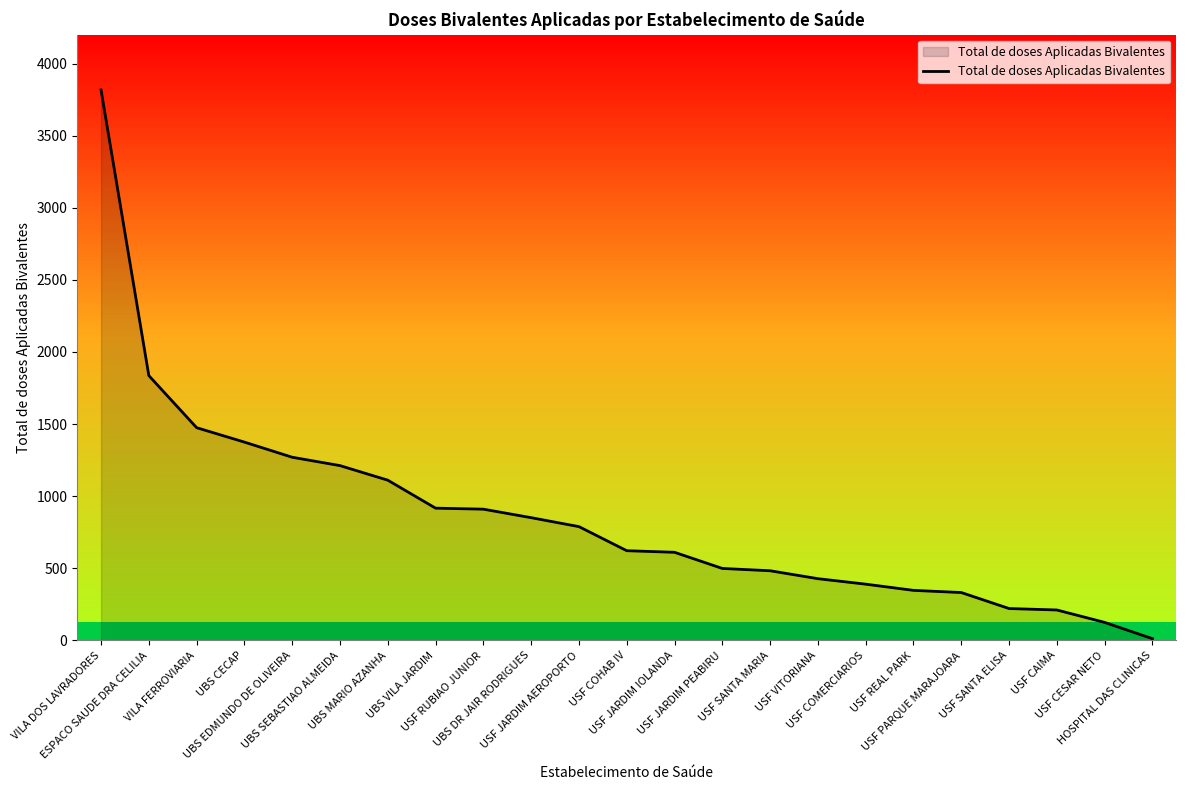

Is it true that the value at USF VITORIANA is 428?

True